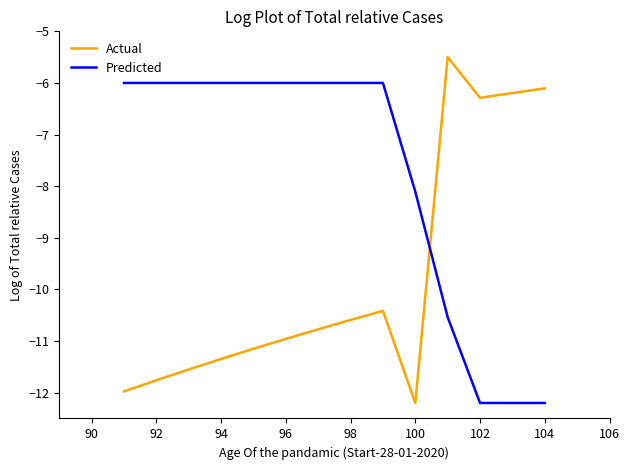

After their last crossing, which series has the higher values: Predicted or Actual?

Actual